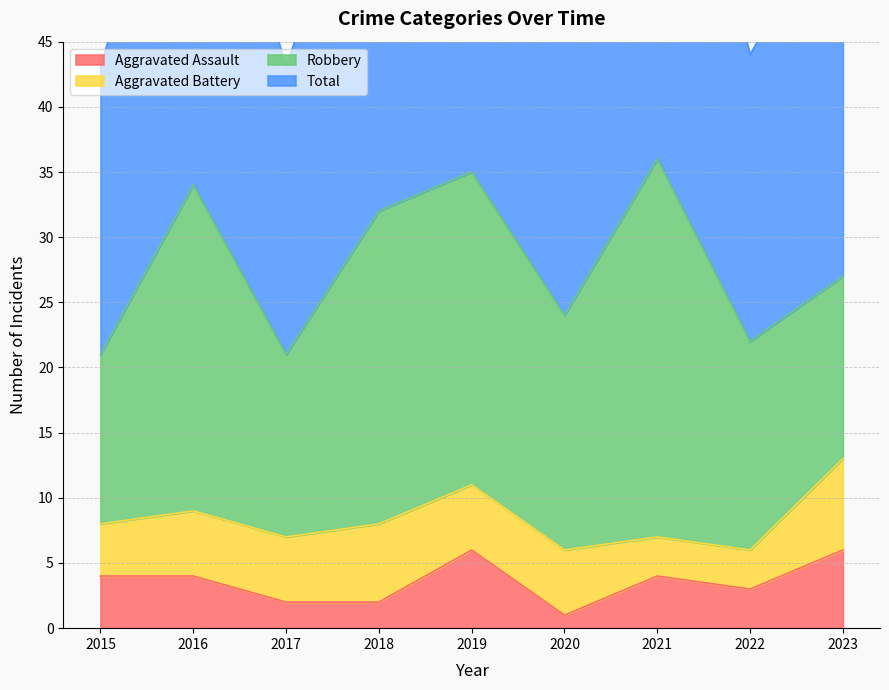

What is the lowest value of the Aggravated Assault series?

1